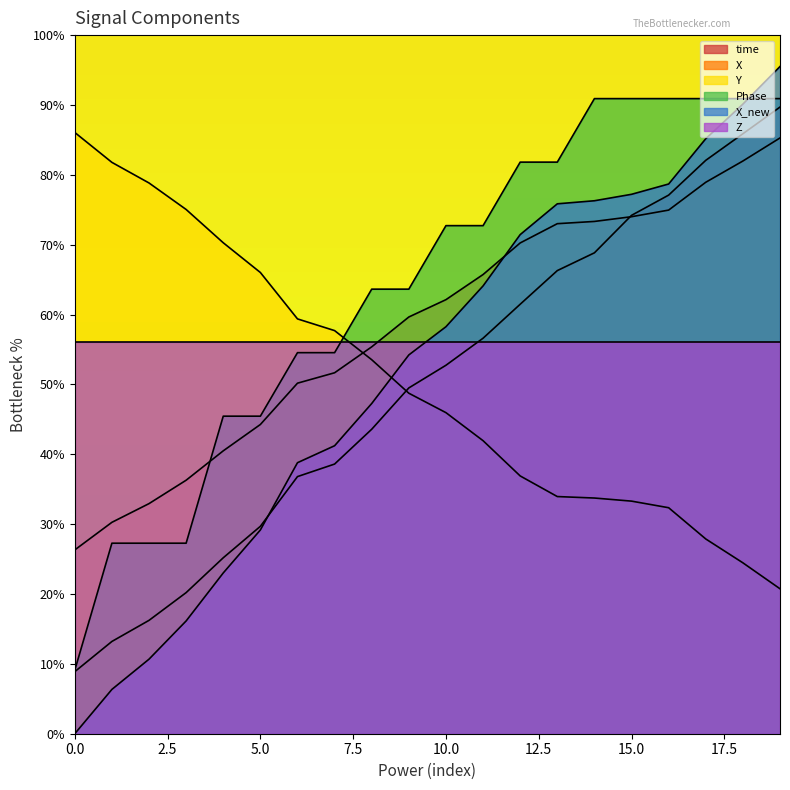

What is the greatest value displayed?

95.5